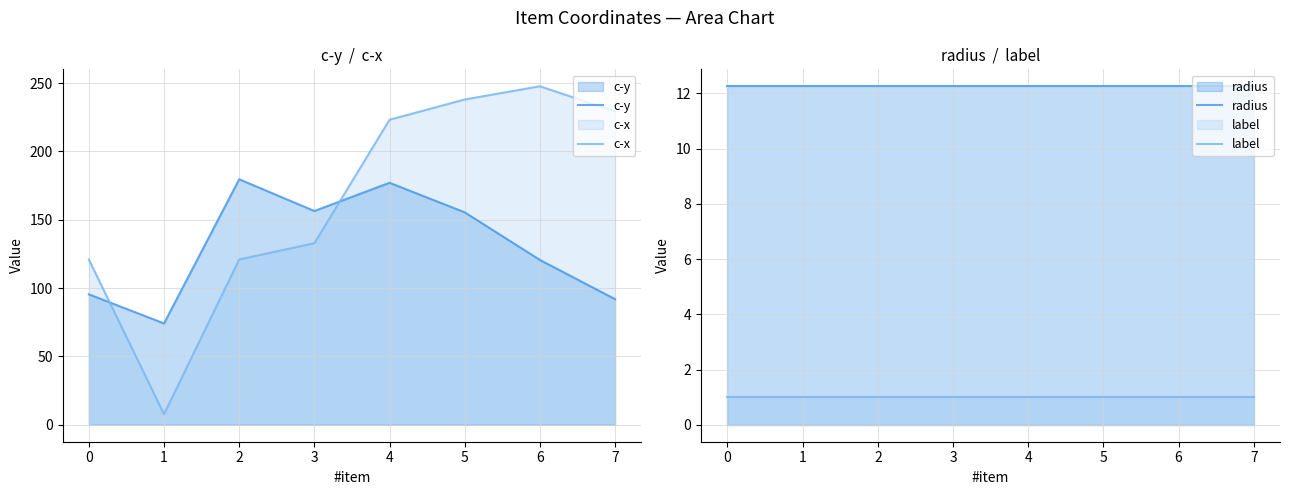

True or false: label and c-x intersect in this chart.

False